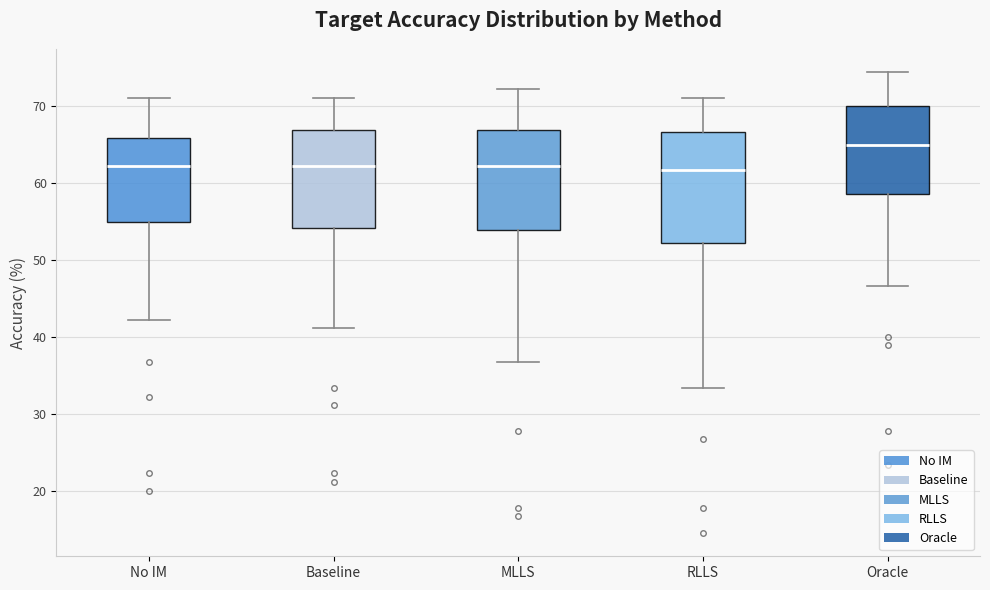

Reading left to right, transcribe this box plot: for each box, give where its median line is, the range the box spans, and where its two whiskers end, as read against the y-axis. The values are not printed on the chart, so give them approximately, as read against the axis.

No IM: median 62, box 55 to 66, whiskers 42 to 71
Baseline: median 62, box 54 to 67, whiskers 41 to 71
MLLS: median 62, box 54 to 67, whiskers 37 to 72
RLLS: median 62, box 52 to 67, whiskers 33 to 71
Oracle: median 65, box 59 to 70, whiskers 47 to 74